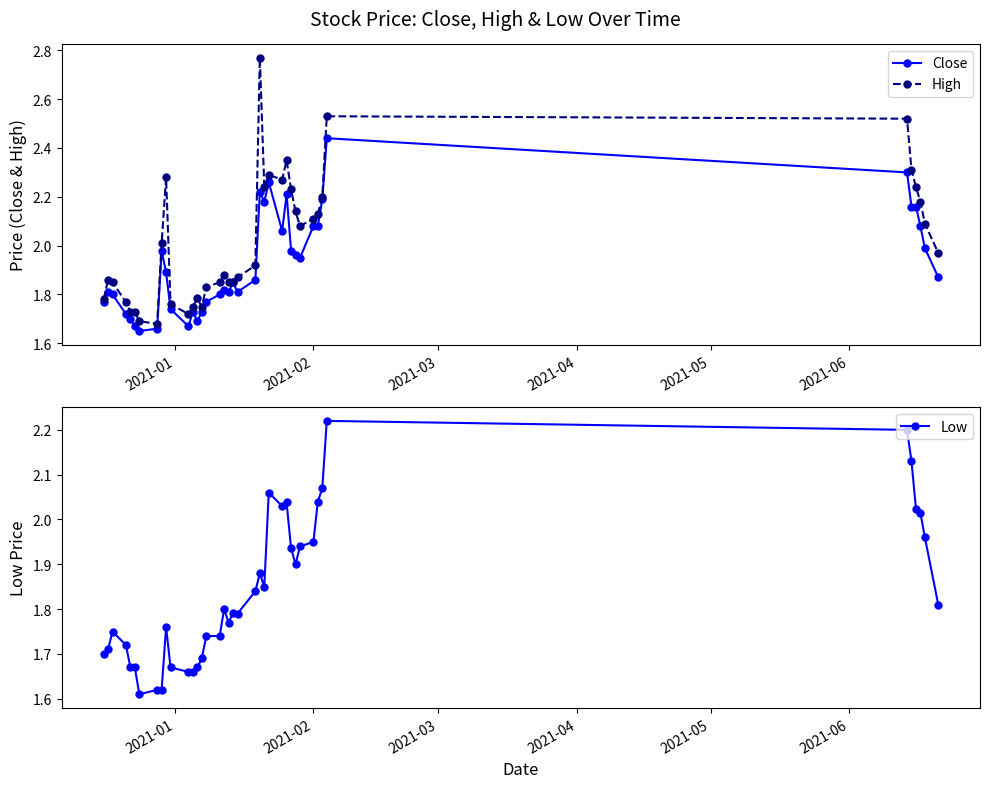

Which series has the largest total across all categories?

High